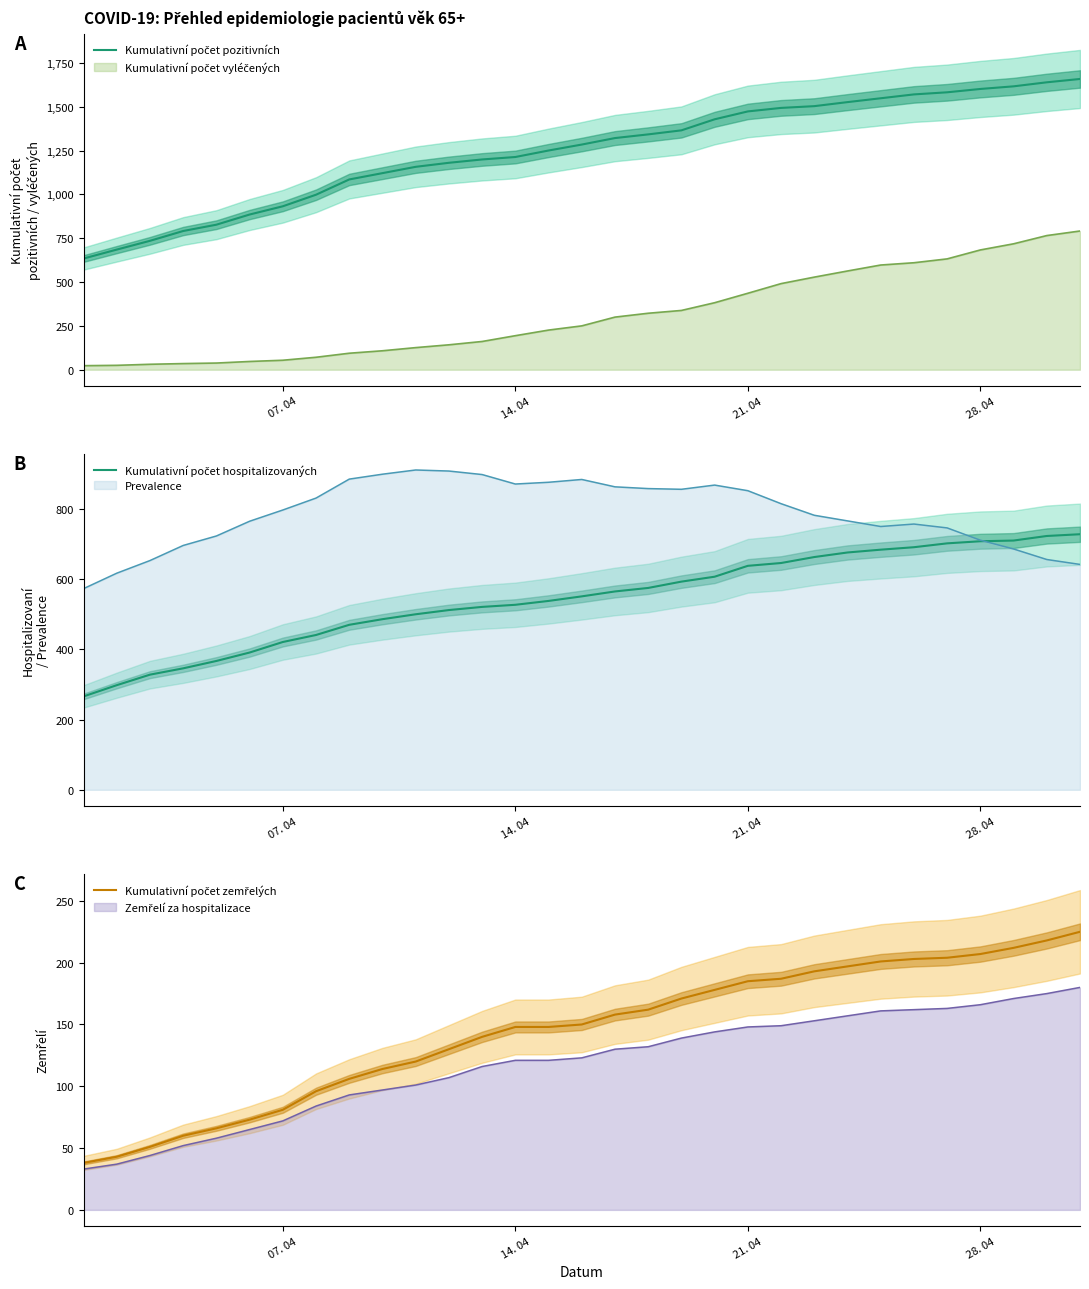

How many lines are shown in the chart?

3